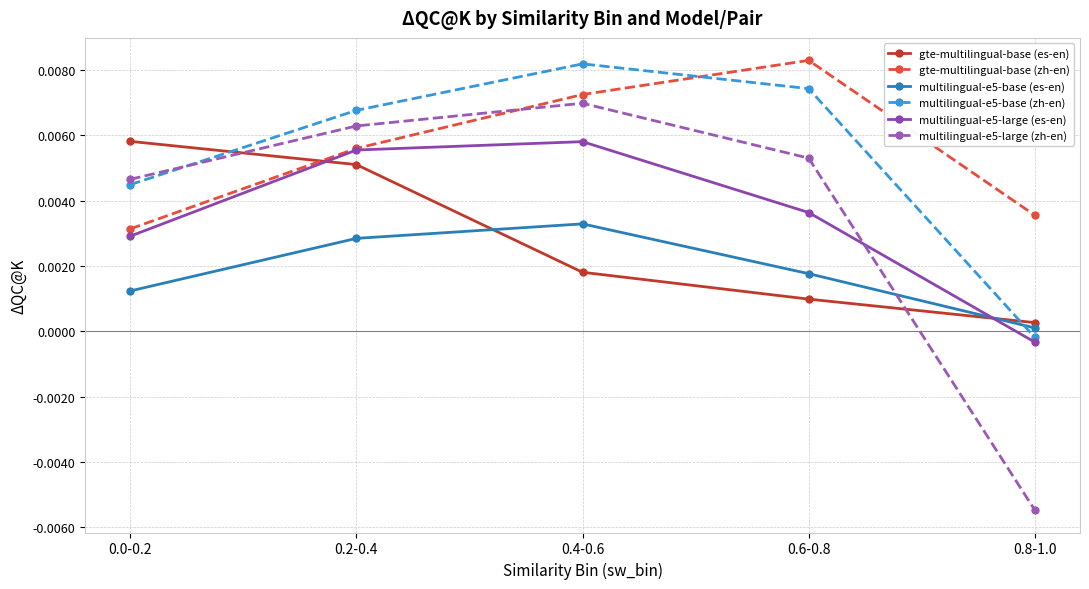

The multilingual-e5-base (es-en) series shows 0.0 at 0.0-0.2. True or false?

True